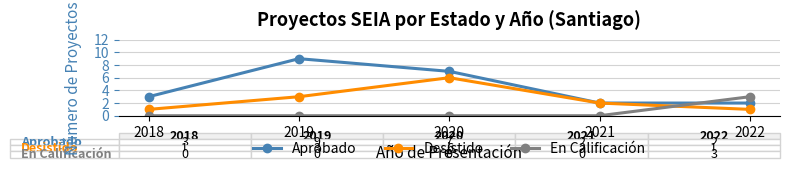

What is the value of the Desistido point at the 2nd from the left?

3